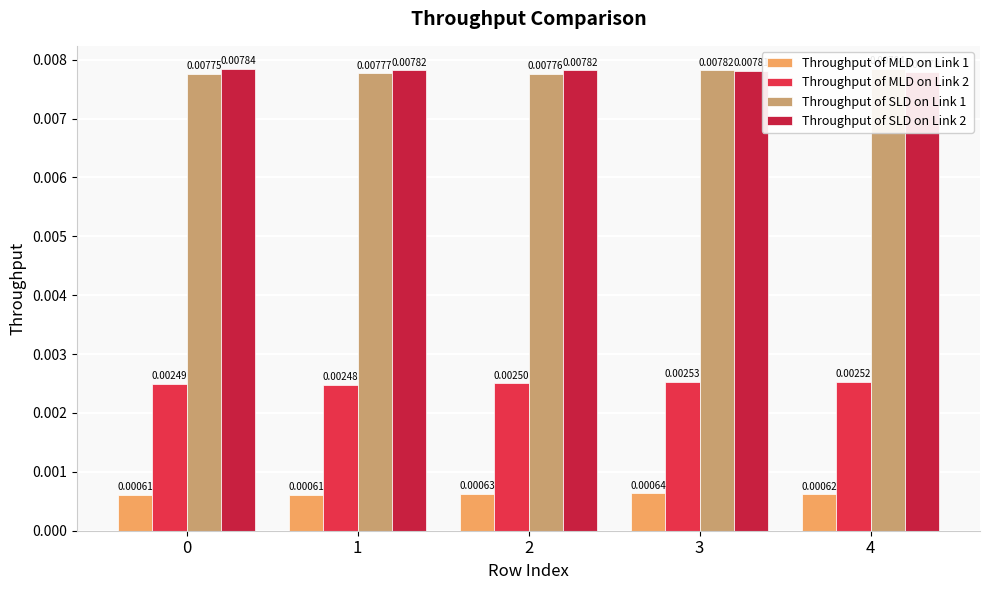

Is the value of Throughput of MLD on Link 1 at 4 greater than the value of Throughput of SLD on Link 1 at 3?

No